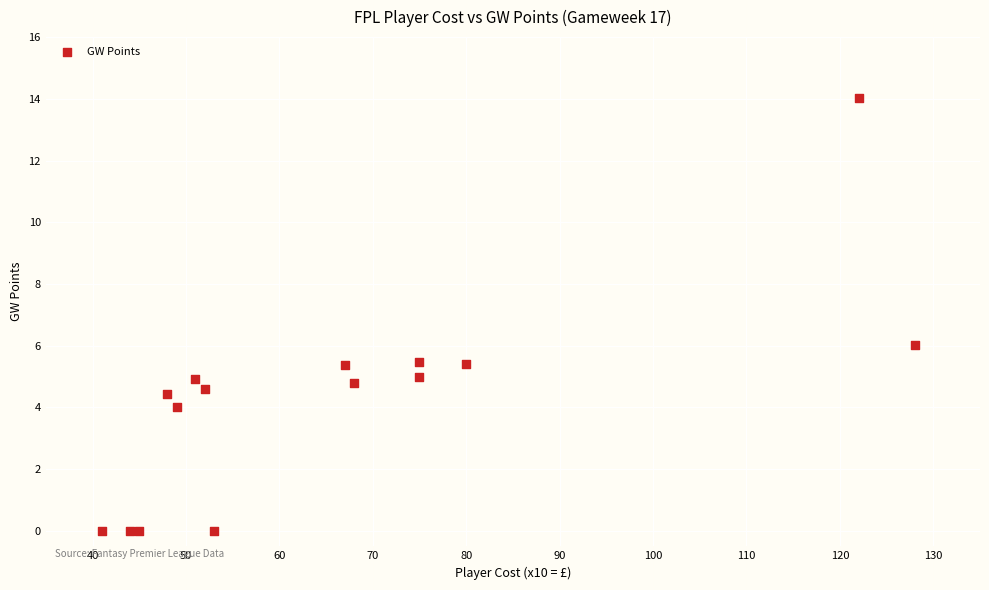

What Y value in the scatter plot is closest to 7?

6.0